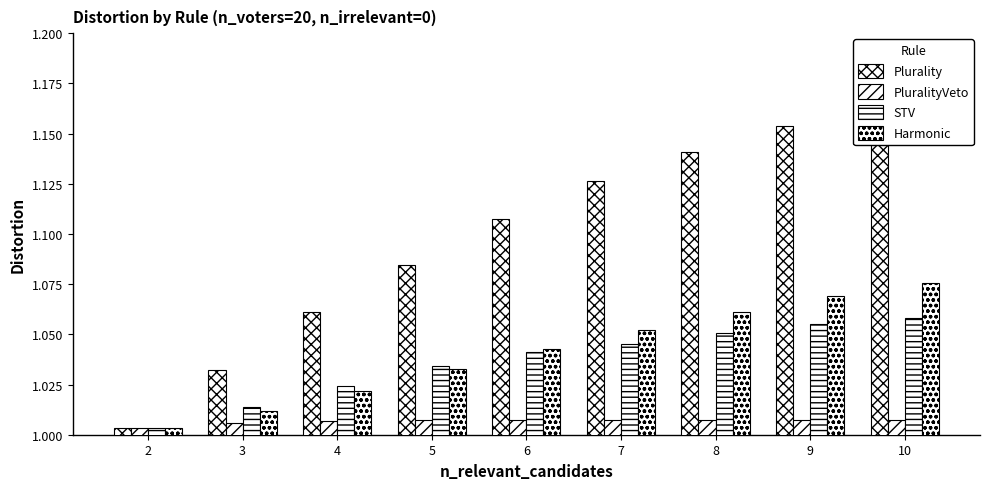

The Plurality series shows 0.5 at 5. True or false?

False